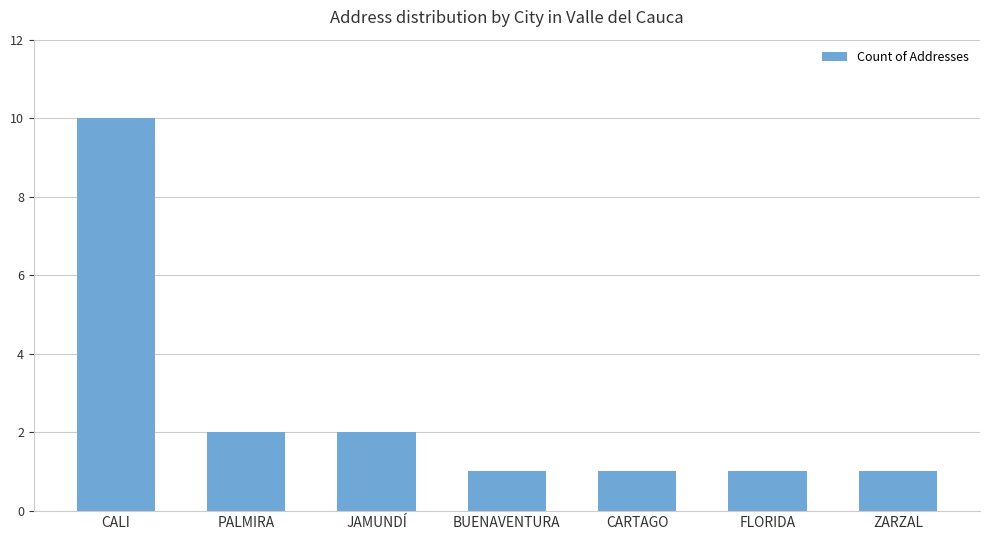

At which category does the chart reach its peak across all series?

CALI